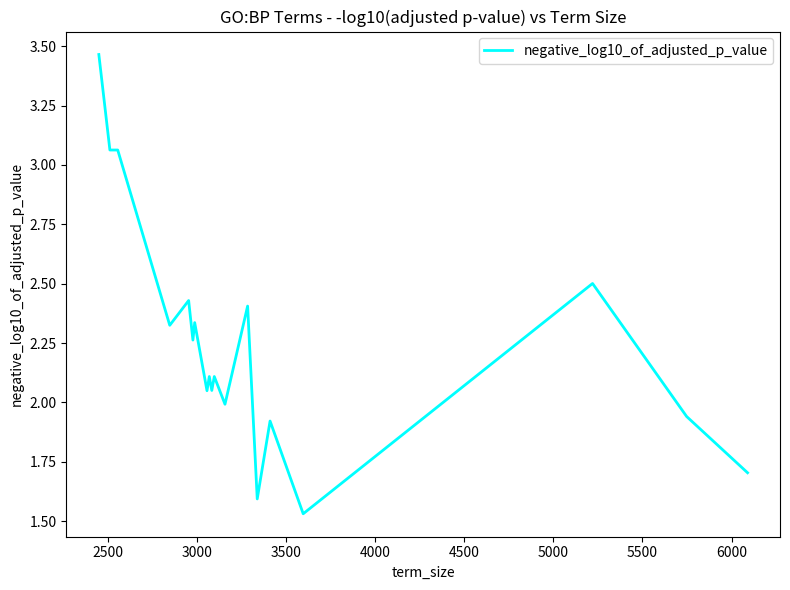

What is the sum of all values?

45.9